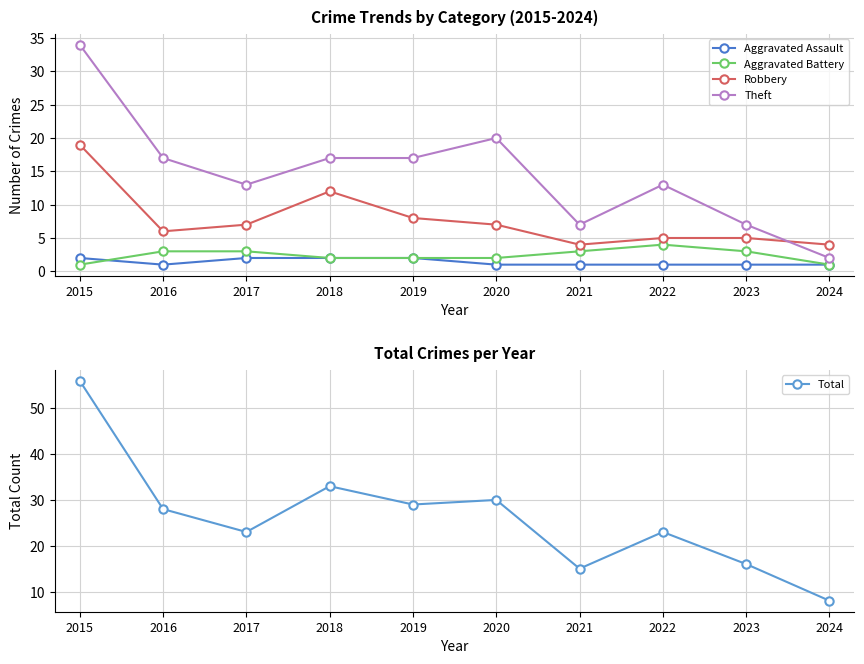

At which label does Robbery first exceed 7?

2015